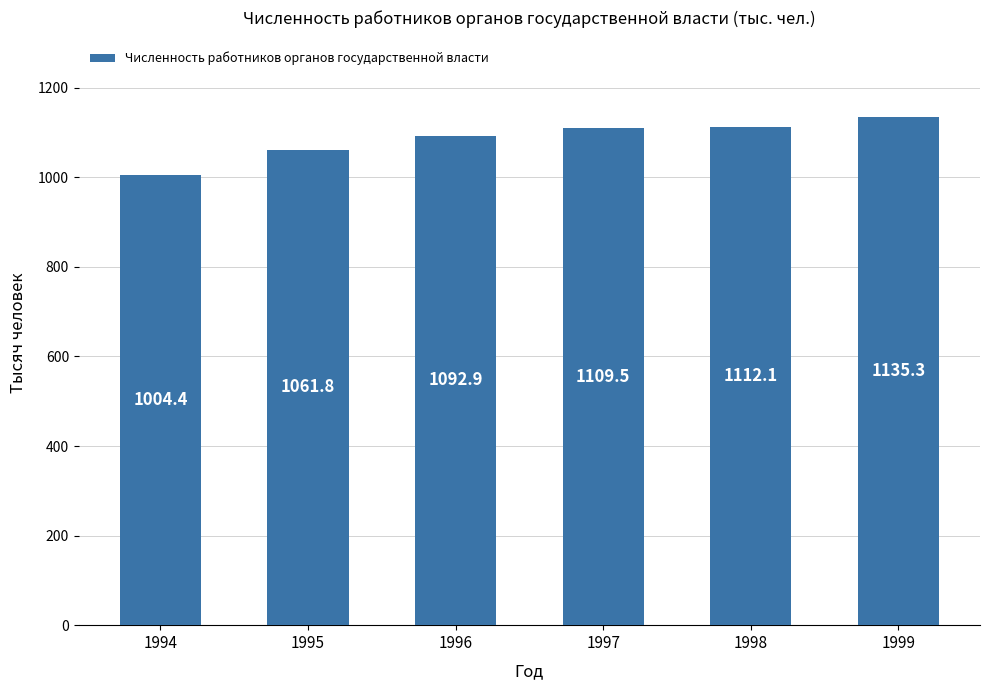

Read the value at 1994.

1004.4